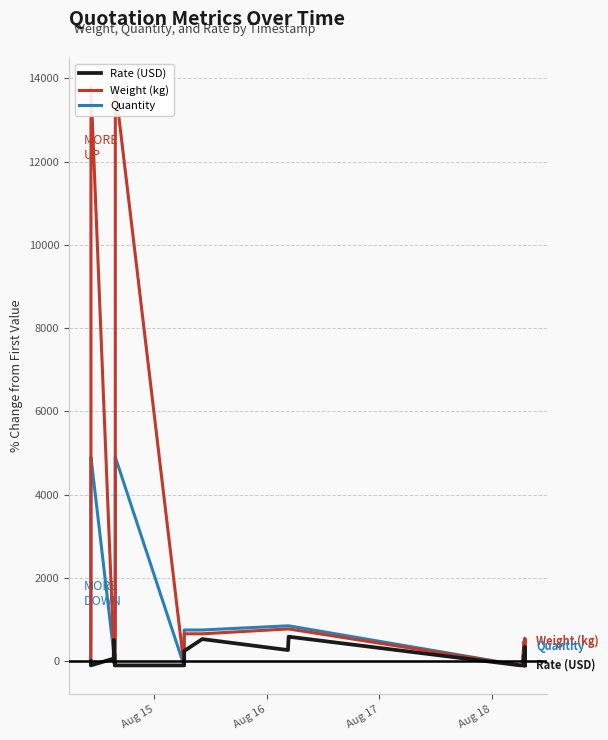

How many values in Rate (USD) are above zero?

14